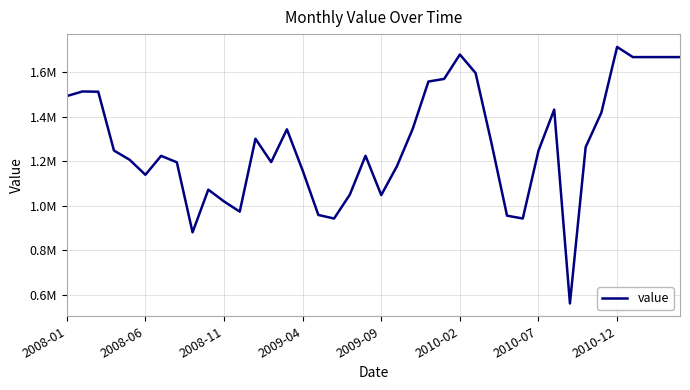

Does the chart have visible grid lines?

Yes